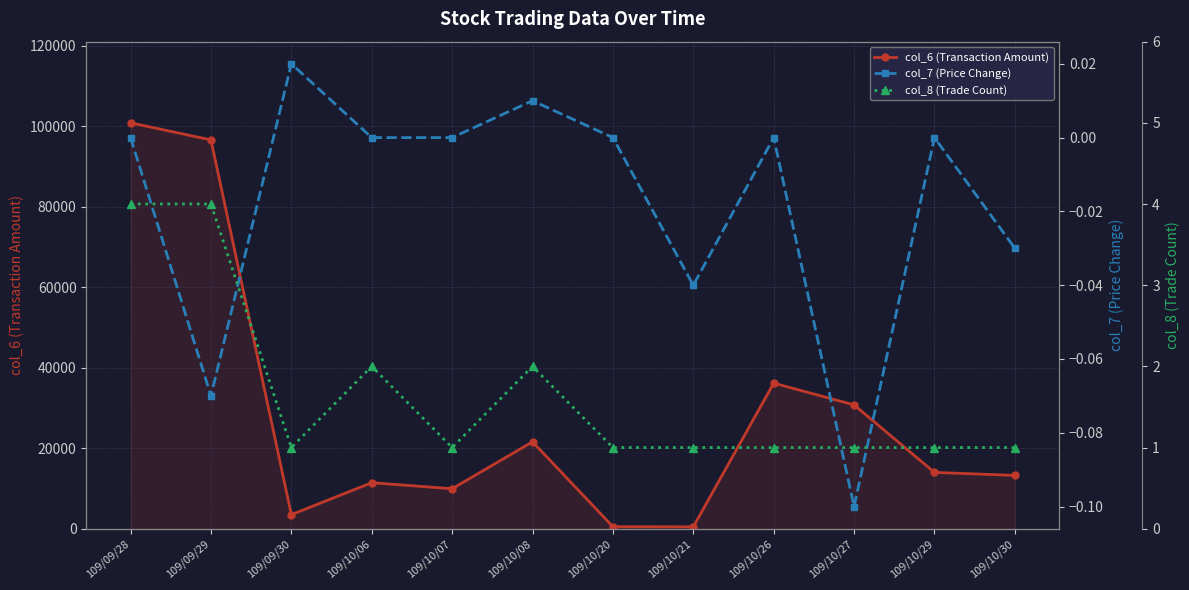

What is the value of the col_6 (Transaction Amount) point at the 1st from the left?

100880